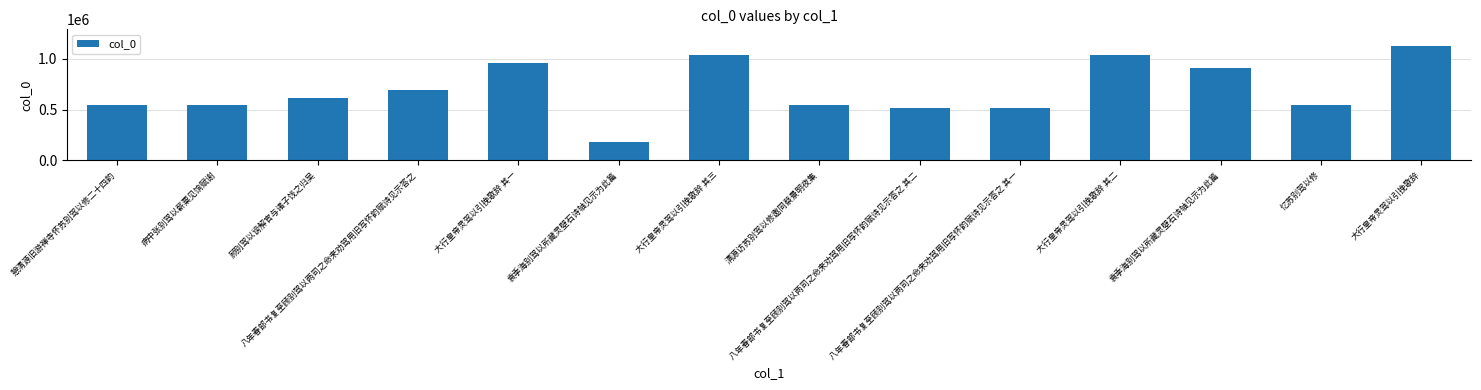

What is the label of the 6th bar from the right?

八年春部书复至顾别驾以两司之命来劝驾用旧写怀韵赋诗见示答之 其二